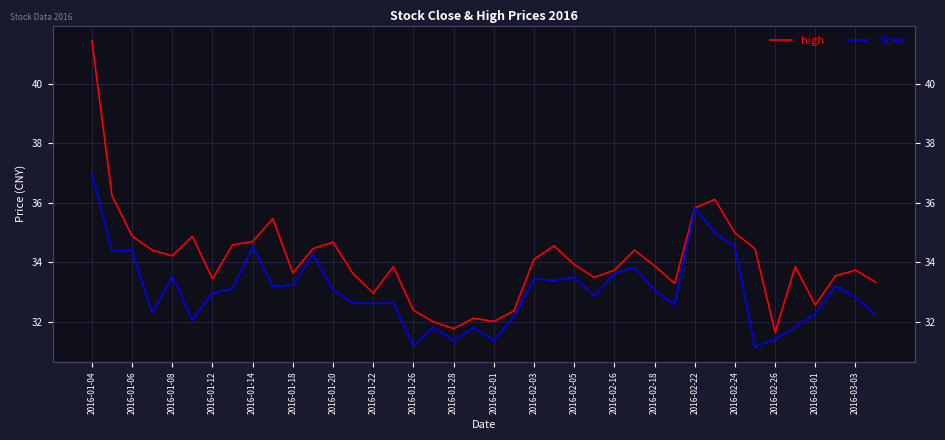

Is it true that close equals 9.3 at 2016-01-28?

False